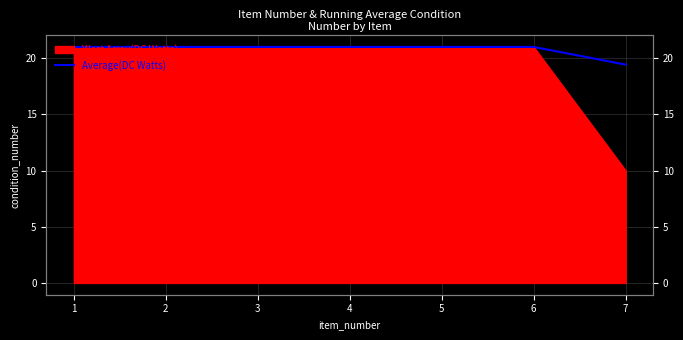

True or false: the data shows 10.6 at 7.

False